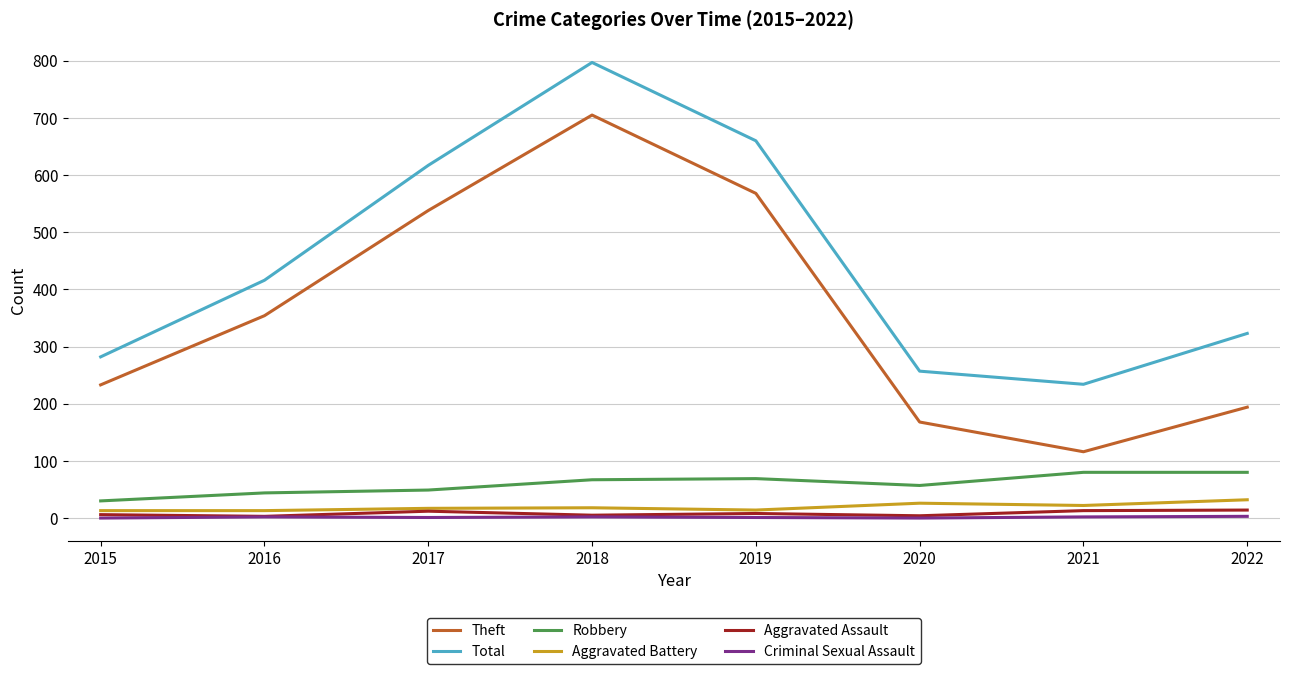

List the labels in order of Theft value, smallest first.

2021, 2020, 2022, 2015, 2016, 2017, 2019, 2018